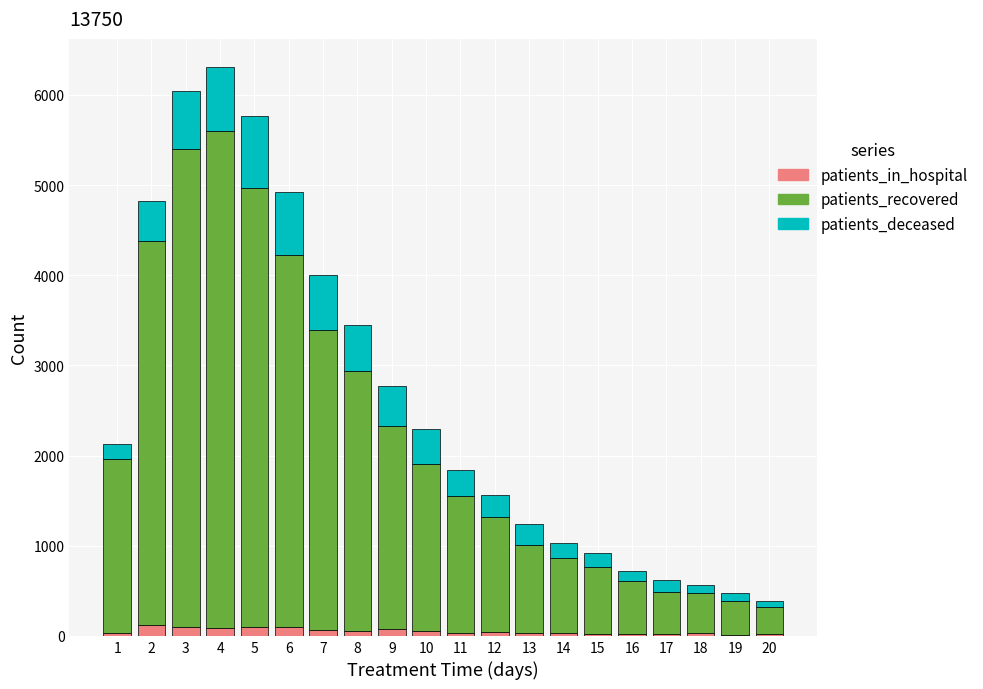

What is the value of the patients_in_hospital bar at the 20th from the left?

18